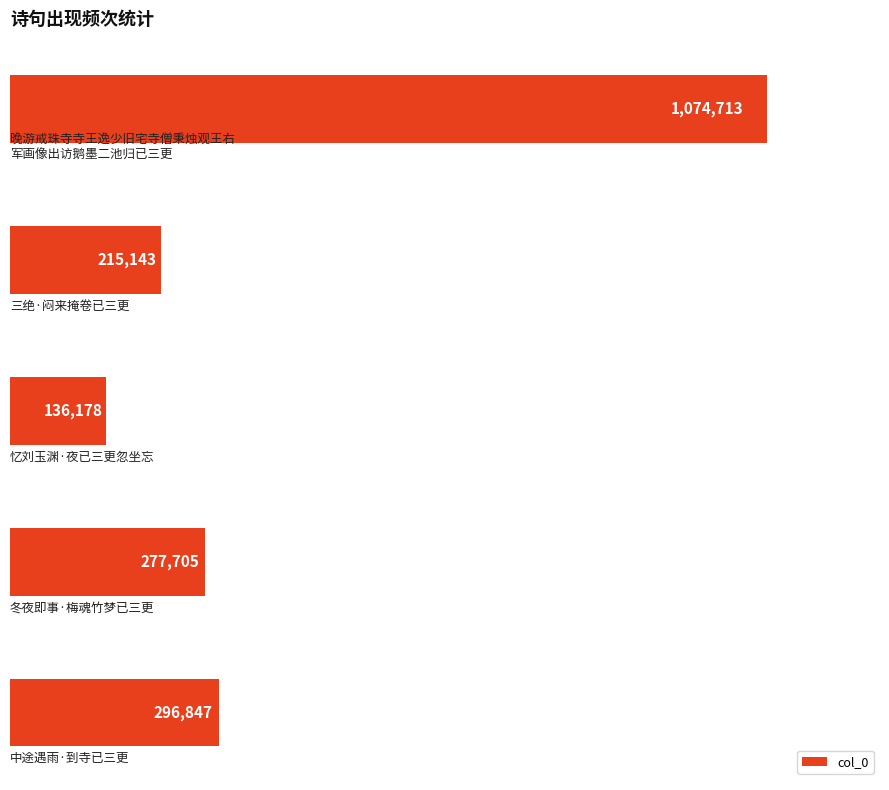

Does the chart contain any negative values?

No